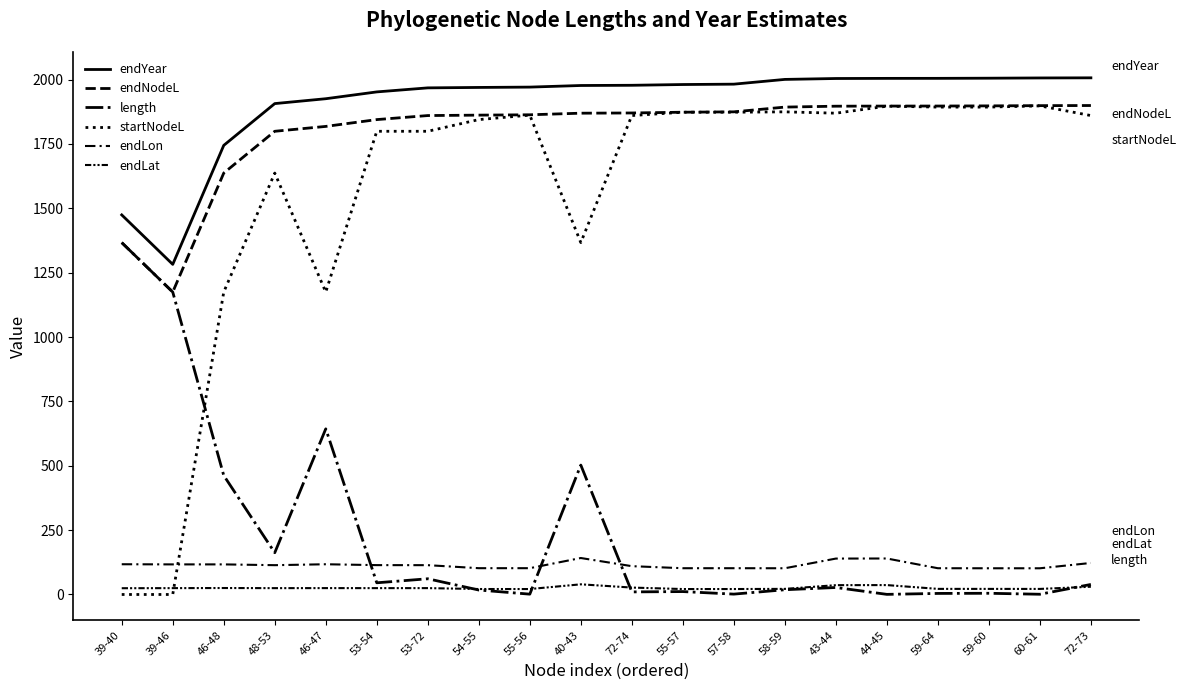

True or false: length and endNodeL cross at least once.

False